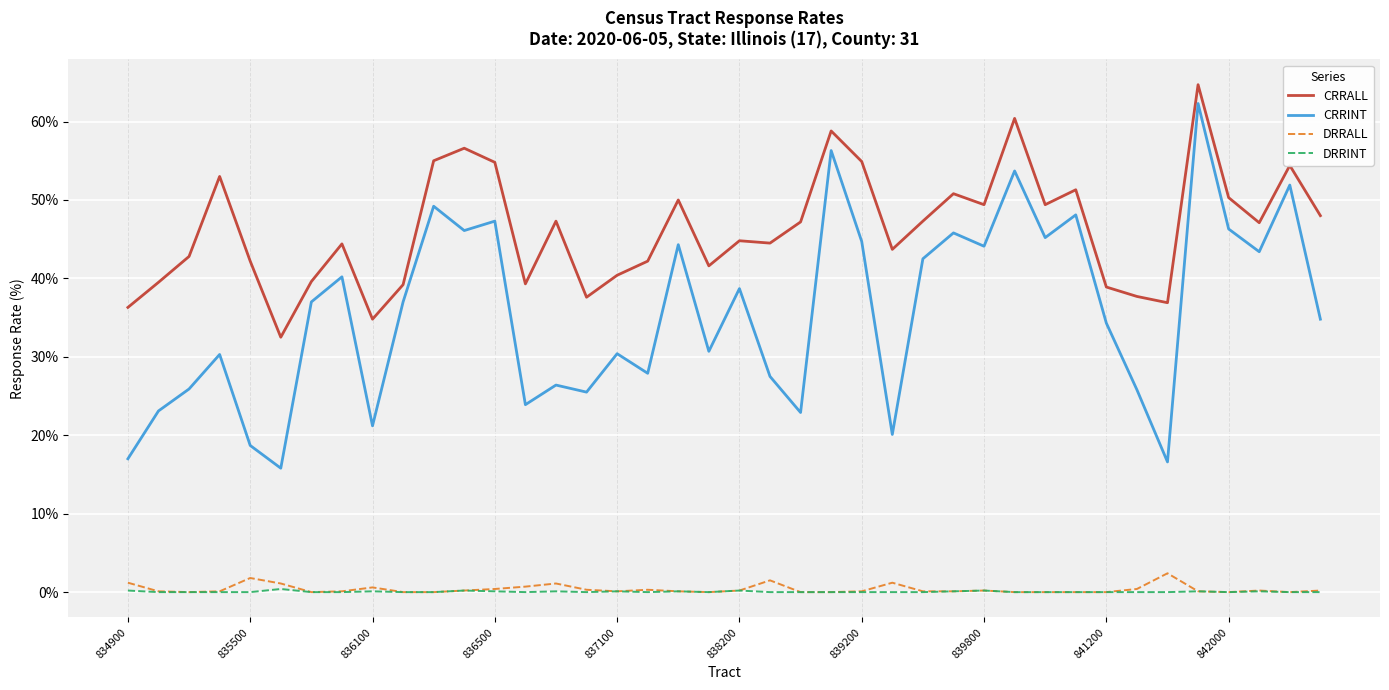

True or false: DRRINT and CRRALL intersect in this chart.

False